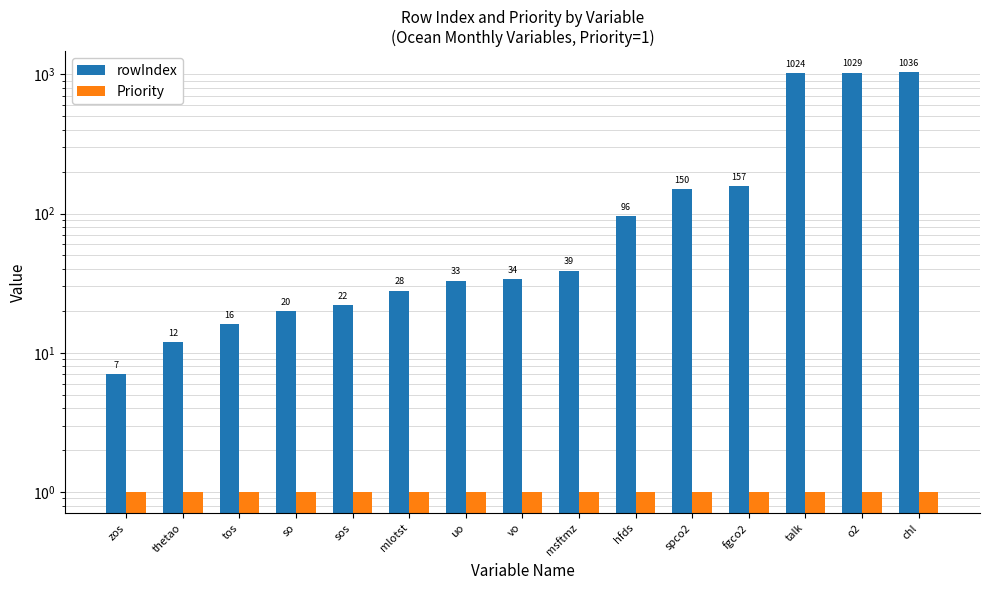

Reading left to right, extract all data points from this chart.

rowIndex: zos=7	thetao=12	tos=16	so=20	sos=22	mlotst=28	uo=33	vo=34	msftmz=39	hfds=96	spco2=150	fgco2=157	talk=1024	o2=1029	chl=1036
Priority: zos=1	thetao=1	tos=1	so=1	sos=1	mlotst=1	uo=1	vo=1	msftmz=1	hfds=1	spco2=1	fgco2=1	talk=1	o2=1	chl=1